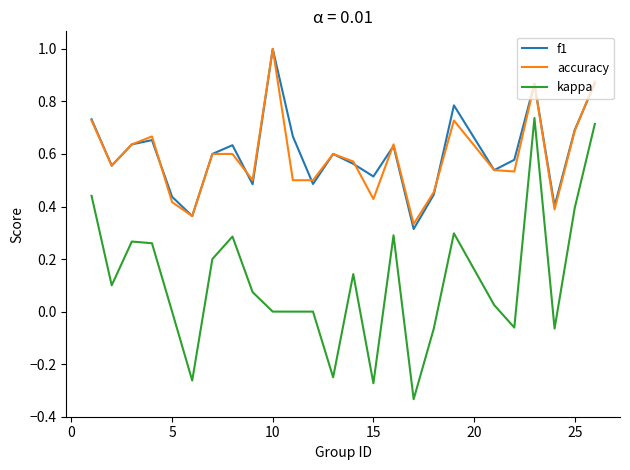

True or false: f1 and kappa intersect in this chart.

False